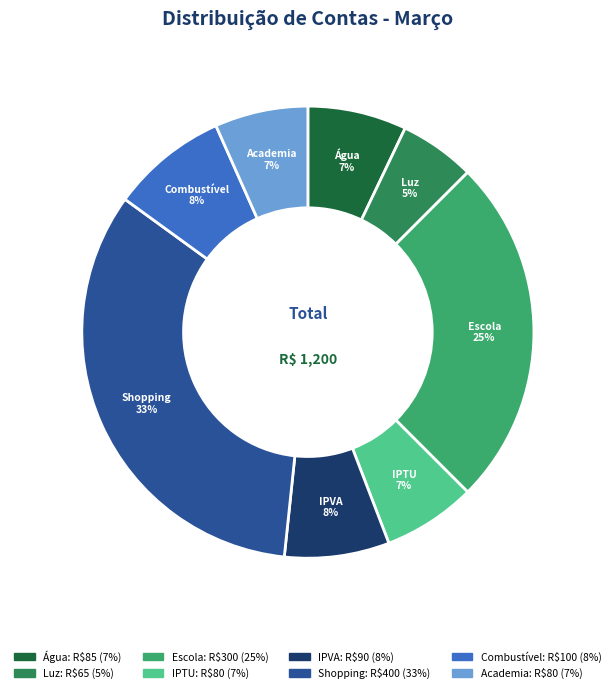

Does Luz account for over 50% of the chart?

No